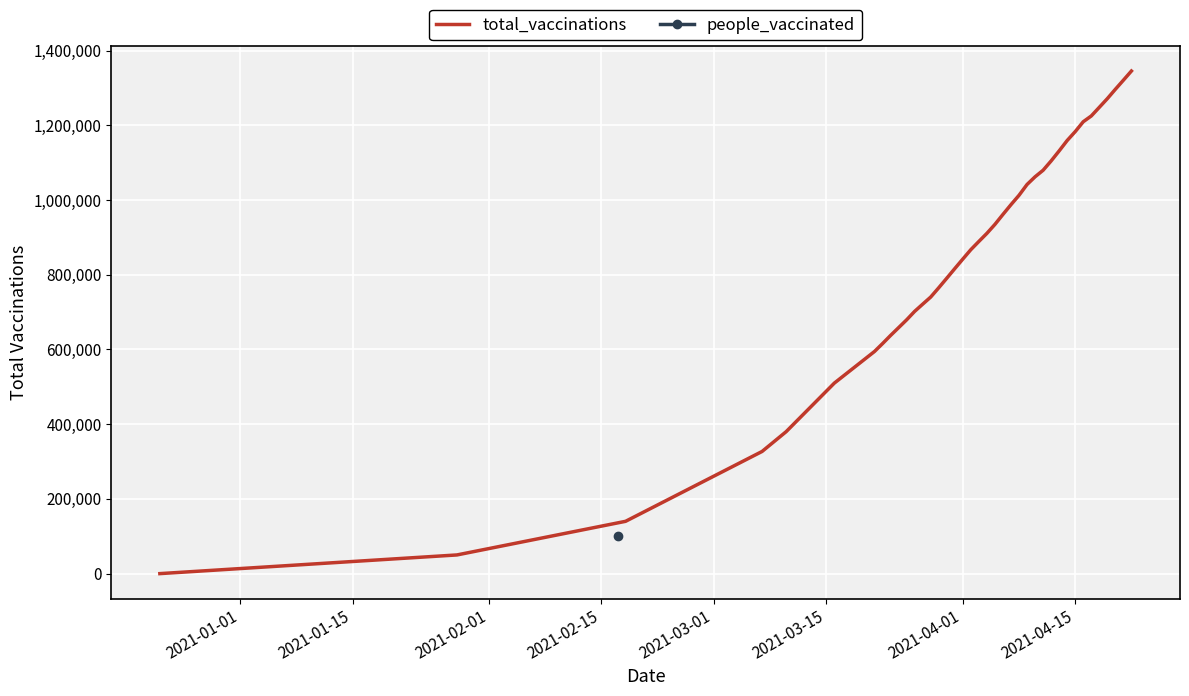

How many lines are shown in the chart?

1